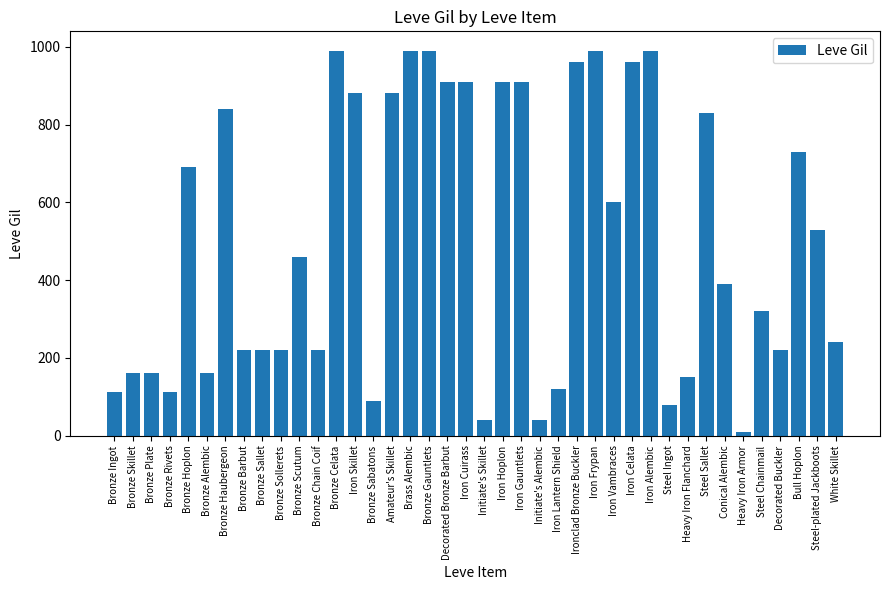

What is the change in value from Steel Ingot to Heavy Iron Armor?

-70